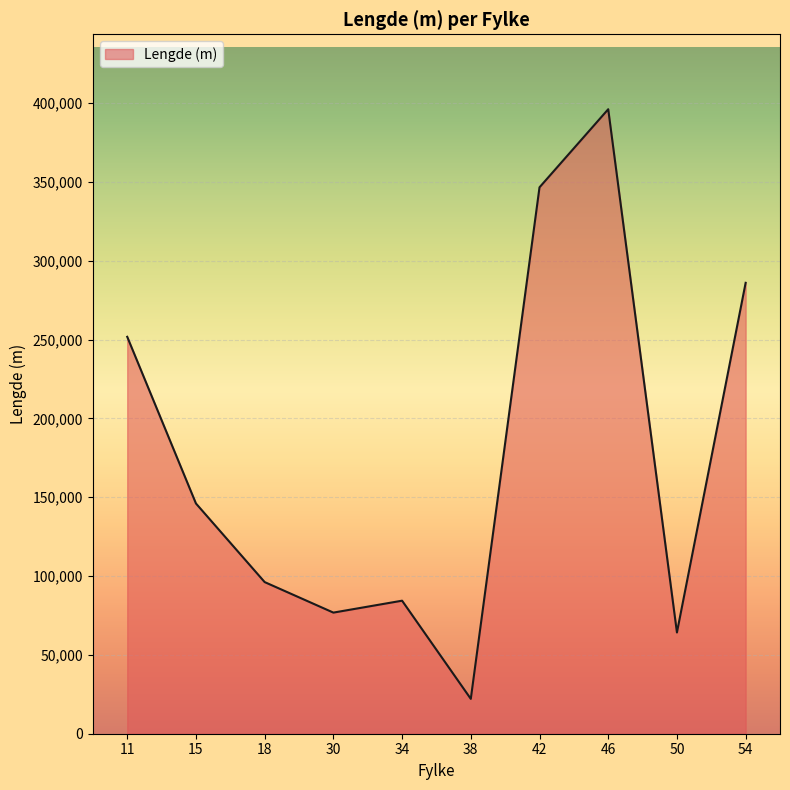

What is the average value?

177010.4